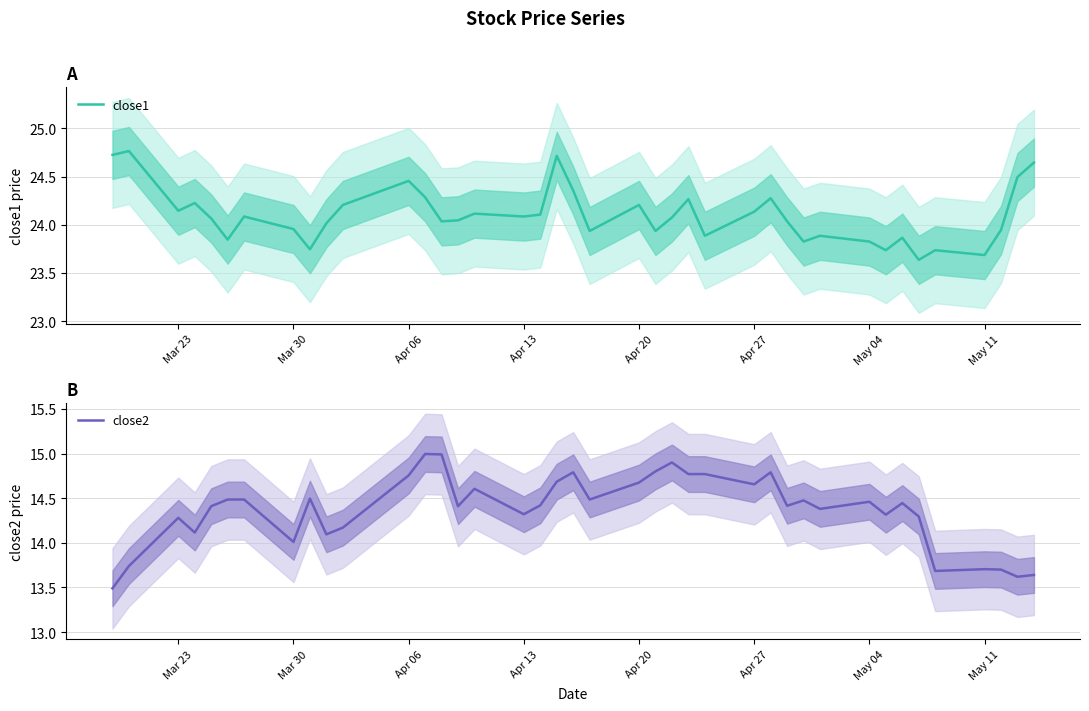

At which label is close2 closest to 14?

Mar 30